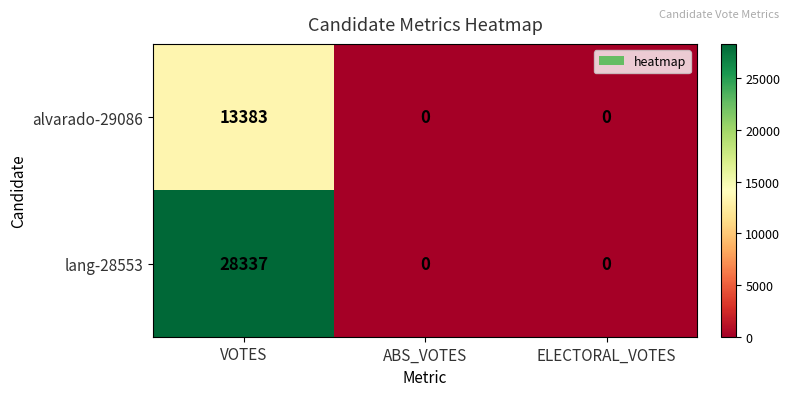

List the series in order of their overall mean, lowest first.

alvarado-29086, lang-28553